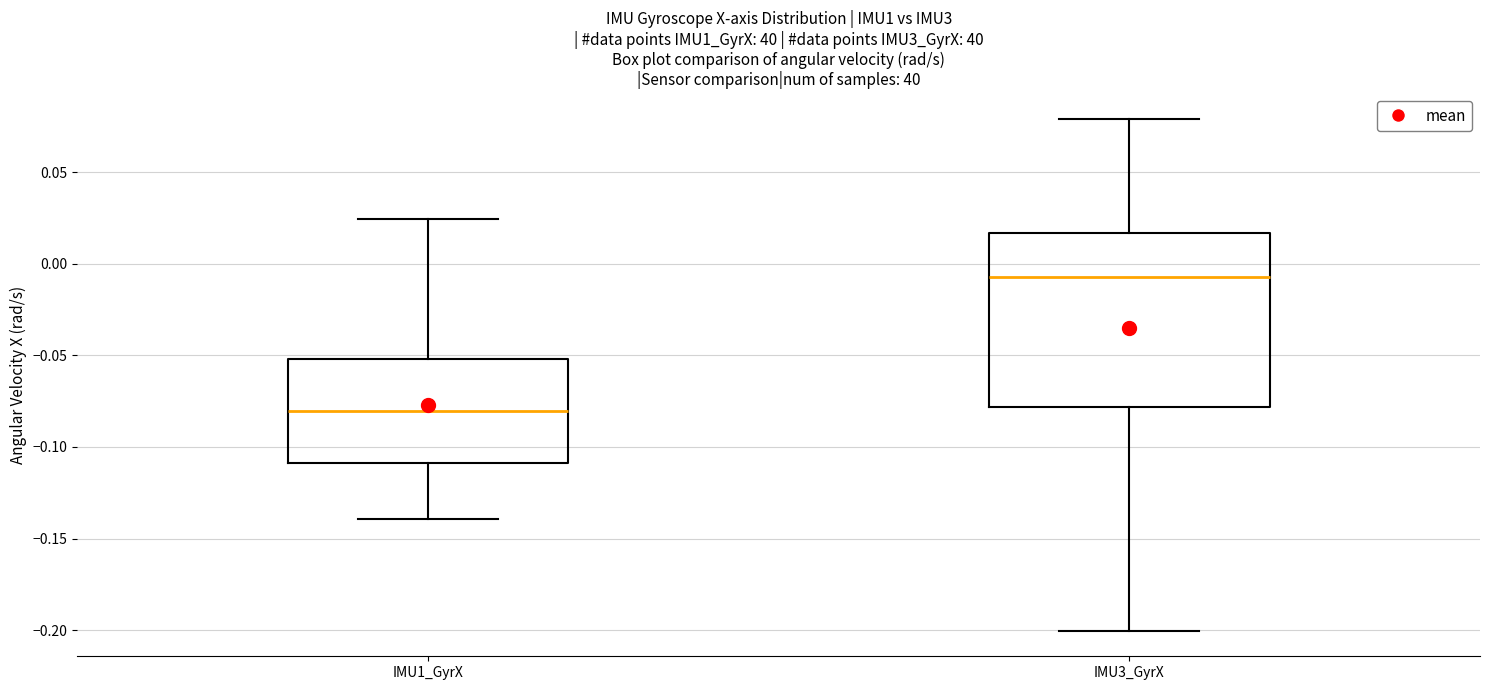

Comparing the boxes themselves (not the whiskers), which one is the tallest?

IMU3_GyrX